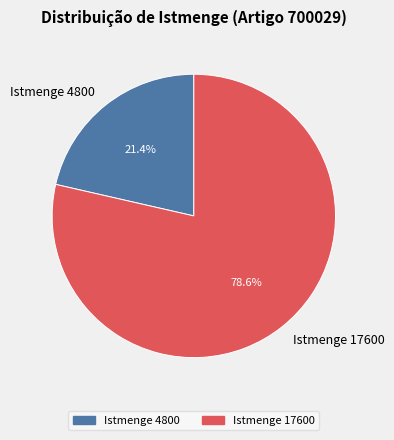

Which category has the smallest portion of the pie?

Istmenge 4800